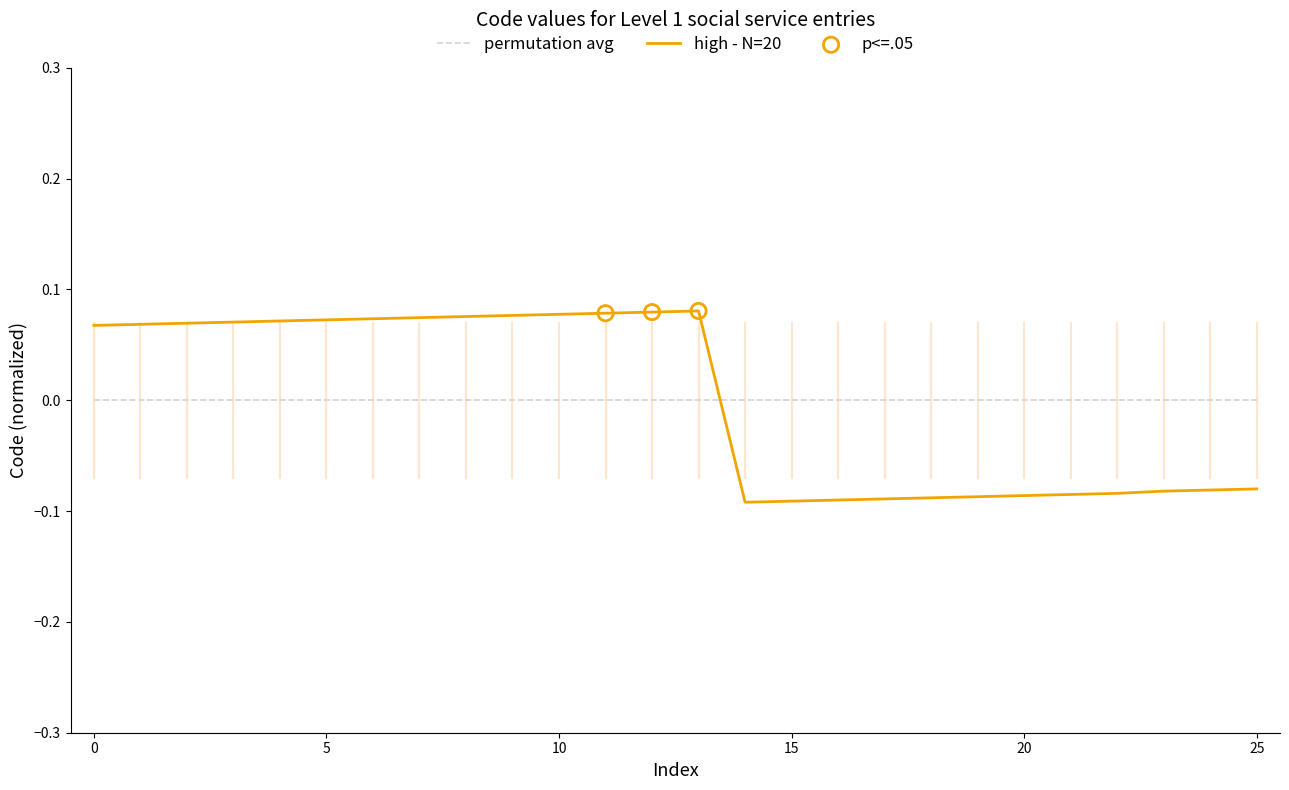

Which series has the largest range (max minus min)?

high - N=20